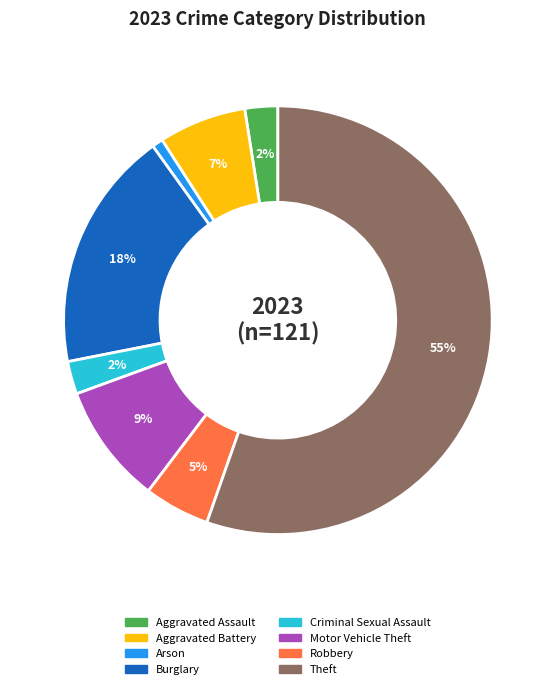

To the nearest percent, what is the average slice percentage?

12%